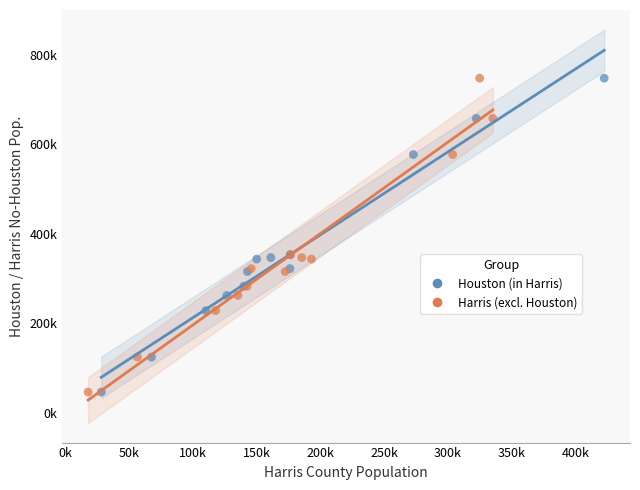

What are all the series names shown in the legend?

Houston (in Harris), Harris (excl. Houston)